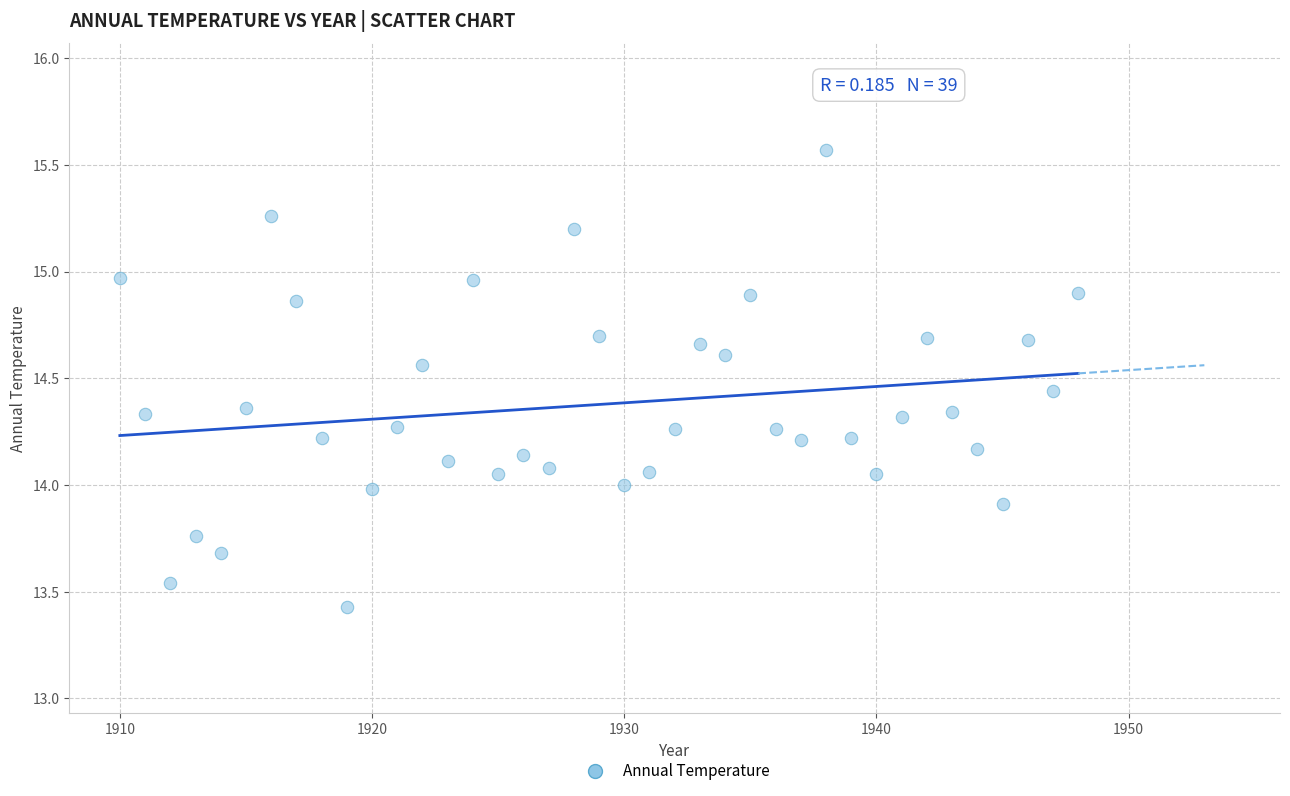

What is the range of Y values (max minus min)?

2.1